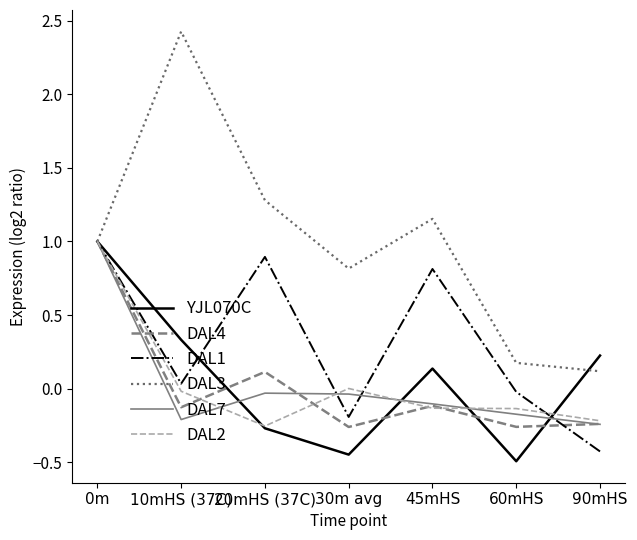

The value of DAL1 at 0m is 1.7. True or false?

False